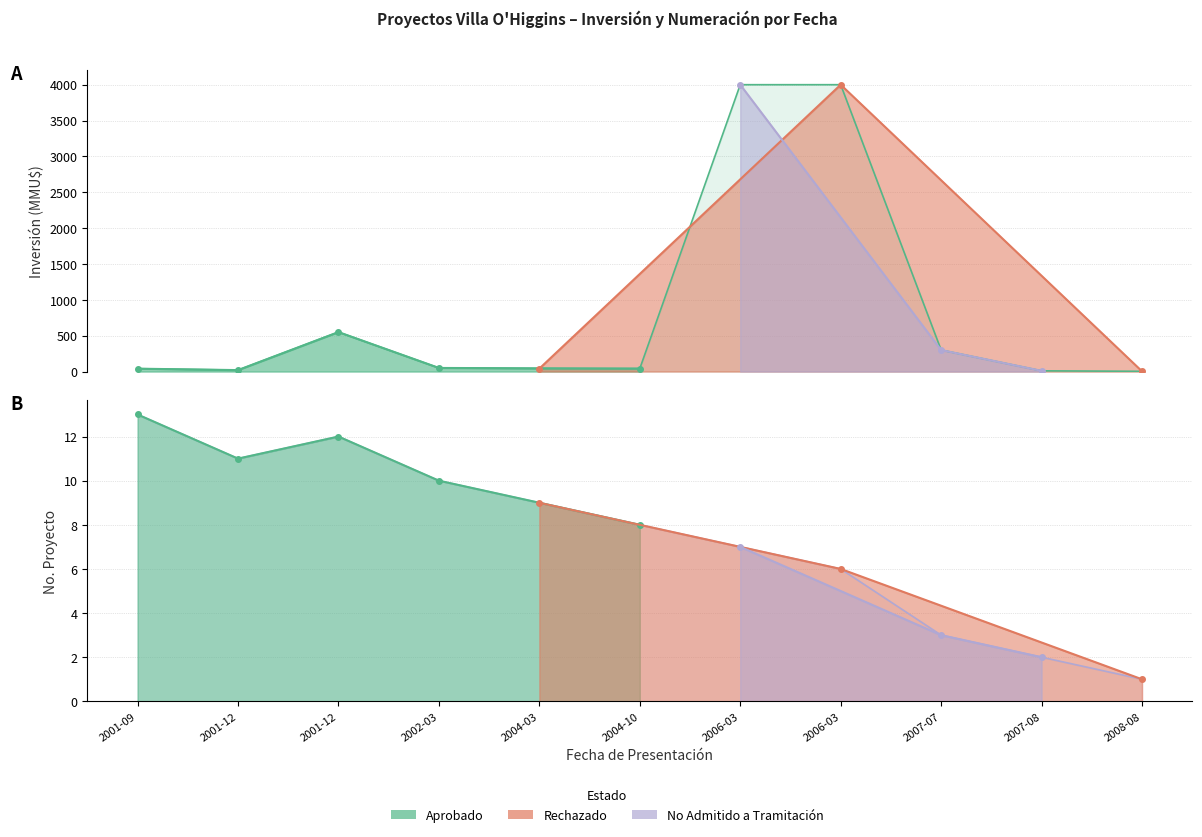

Rank the series at 2007-07 from lowest to highest value.

No. Proyecto, Inversión (MMU$)